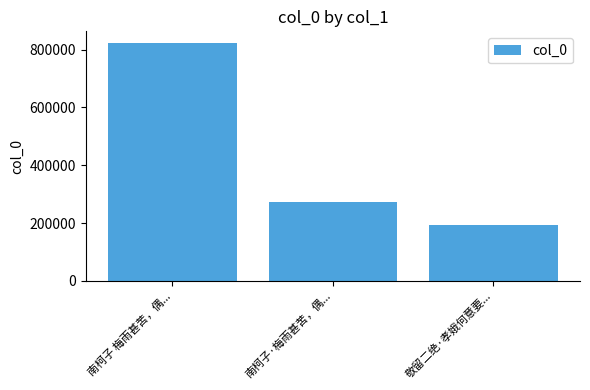

Rank the categories by value from lowest to highest.

敬留二绝·孝娥何意要..., 南柯子·梅雨甚苦，偶..., 南柯子 梅雨甚苦，偶...